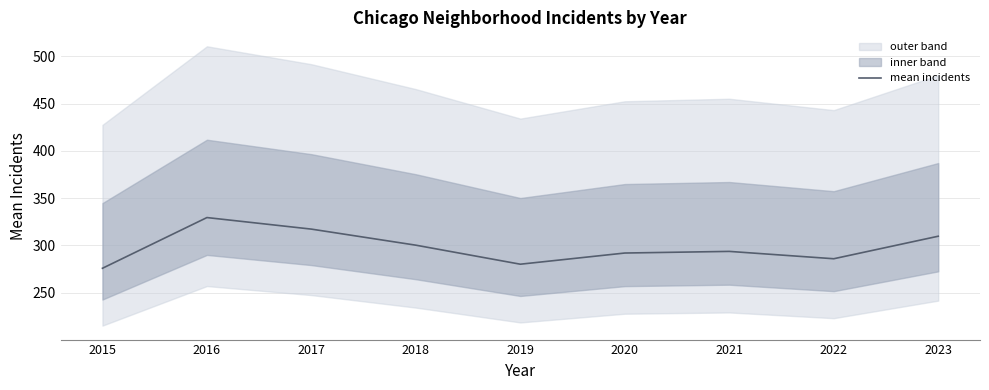

Where is the first local minimum?

2019